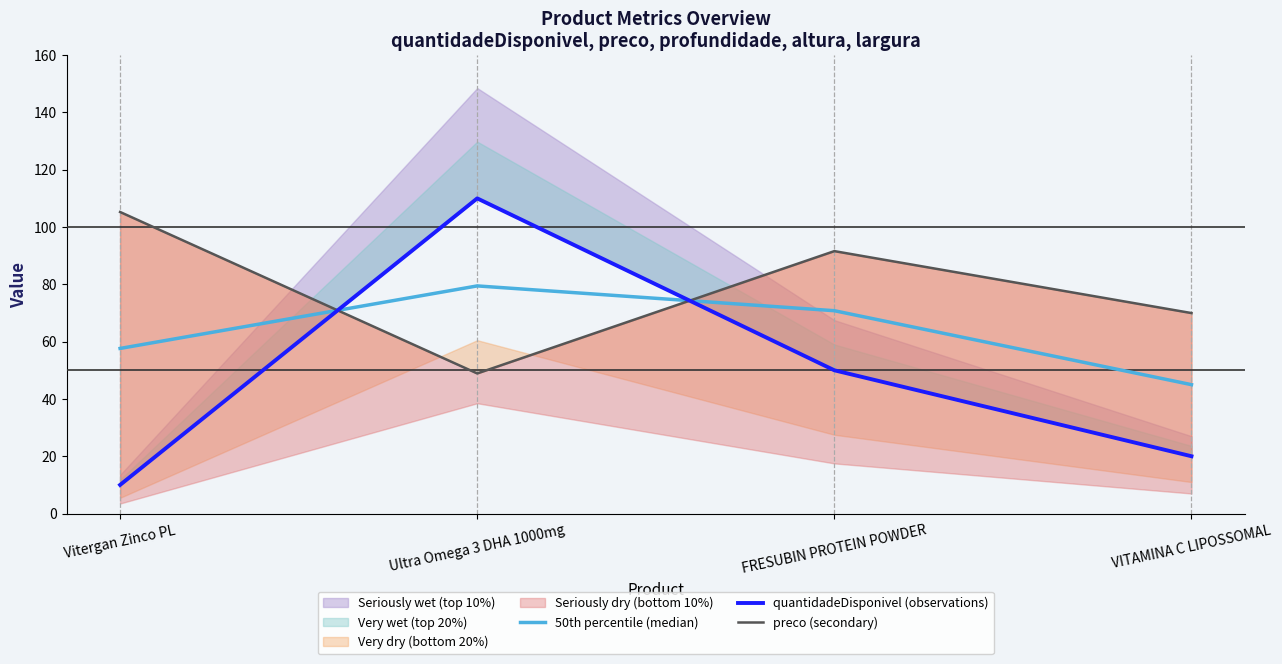

At which category does preco (secondary) reach its first local peak?

FRESUBIN PROTEIN POWDER